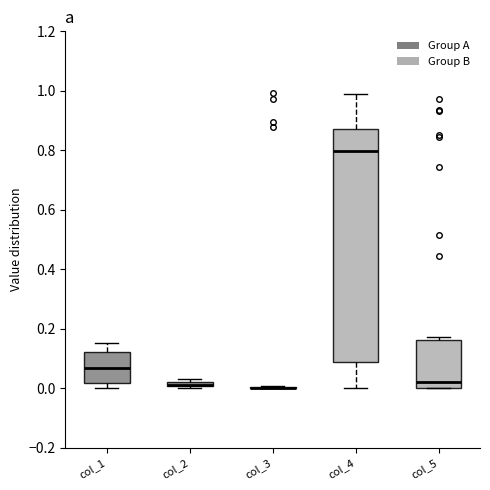

Where is the upper edge of the box for col_5 on the y-axis? The values are not printed on the chart, so give them approximately, as read against the axis.

0.16